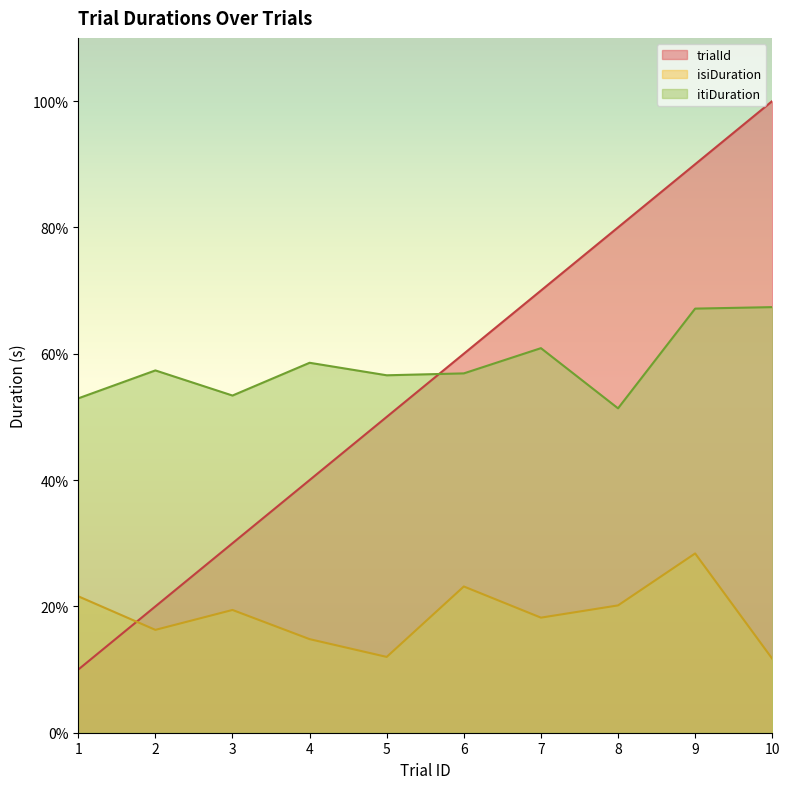

Reading right to left, what are all the values shown in this chart?

trialId: 10=100.0	9=90.0	8=80.0	7=70.0	6=60.0	5=50.0	4=40.0	3=30.0	2=20.0	1=10.0
isiDuration: 10=11.7	9=28.4	8=20.2	7=18.2	6=23.2	5=12.0	4=14.8	3=19.4	2=16.3	1=21.6
itiDuration: 10=67.4	9=67.1	8=51.4	7=60.9	6=56.9	5=56.6	4=58.6	3=53.4	2=57.4	1=52.9